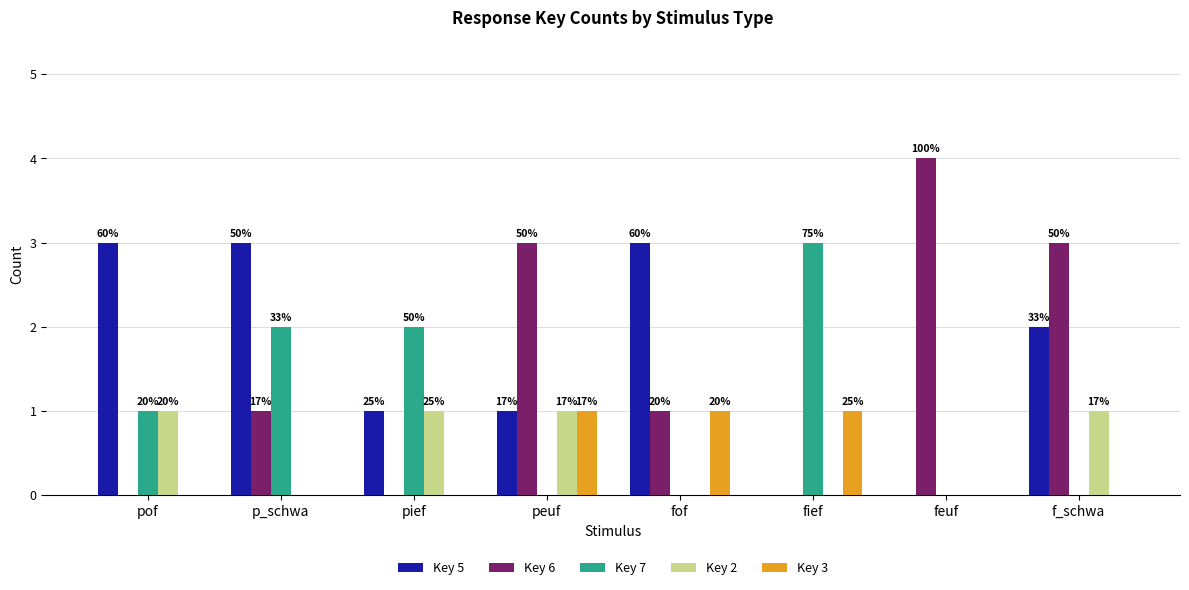

How many groups of bars are there?

8